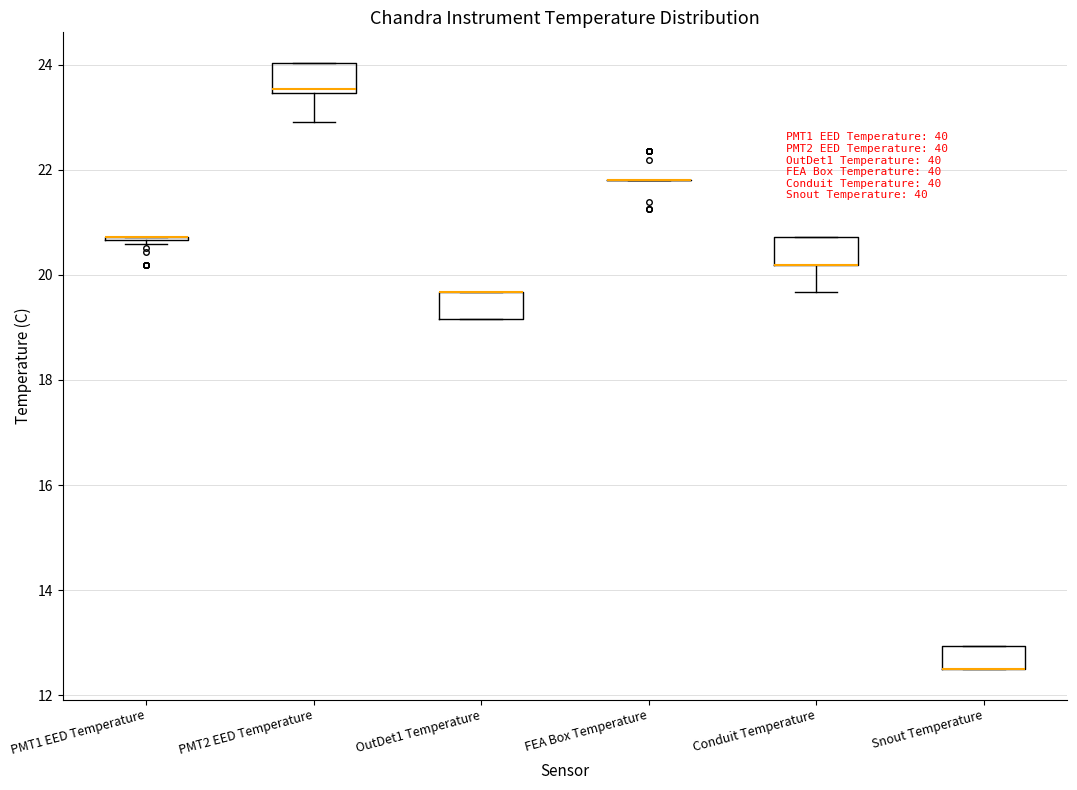

Reading left to right, read every box against the y-axis: the position of its median line, the range the box covers, and the ends of its whiskers. The values are not printed on the chart, so give them approximately, as read against the axis.

PMT1 EED Temperature: box collapsed to a line at 20.8, whiskers 20.6 to 20.8
PMT2 EED Temperature: median 23.6, box 23.4 to 24.0, whiskers 23.0 to 24.0
OutDet1 Temperature: median 19.6 (drawn on the box's upper edge), box 19.2 to 19.6, whiskers 19.2 to 19.6
FEA Box Temperature: box collapsed to a line at 21.8, whiskers 21.8 to 21.8
Conduit Temperature: median 20.2 (drawn on the box's lower edge), box 20.2 to 20.8, whiskers 19.6 to 20.8
Snout Temperature: median 12.4 (drawn on the box's lower edge), box 12.4 to 13.0, whiskers 12.4 to 13.0